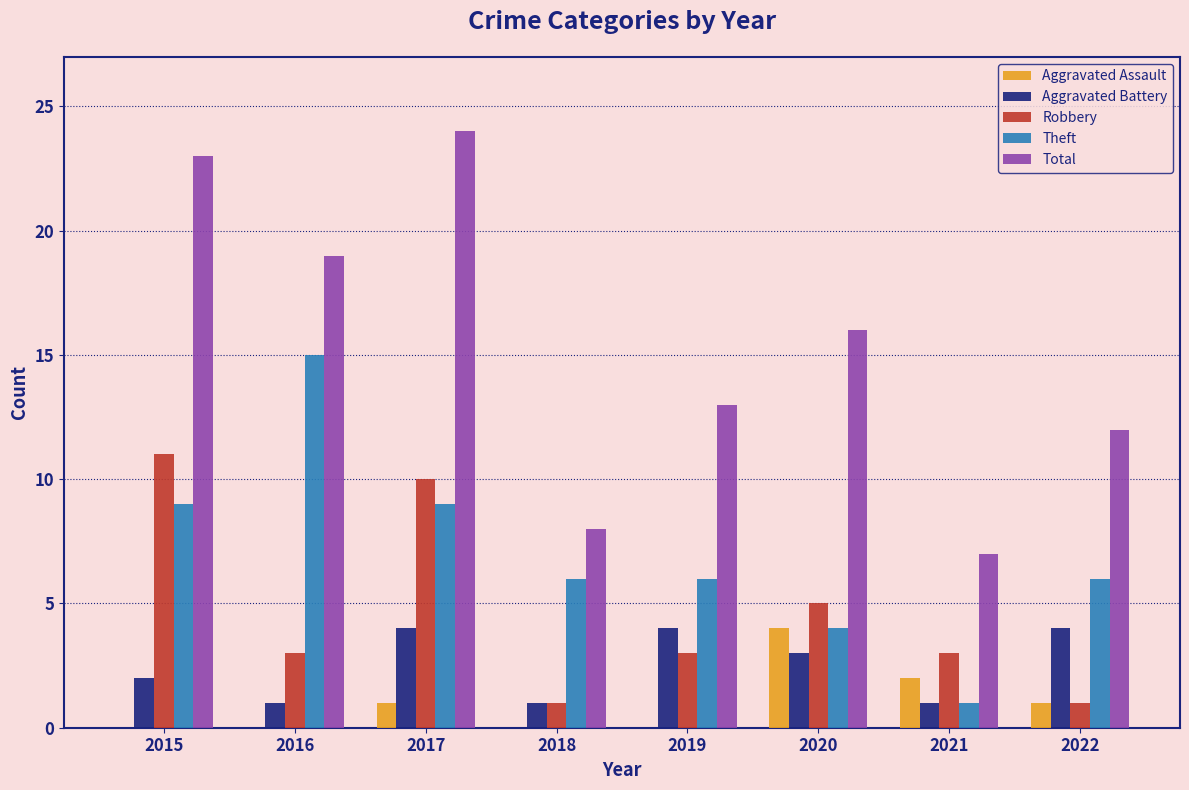

What is the average value of the Theft series?

7